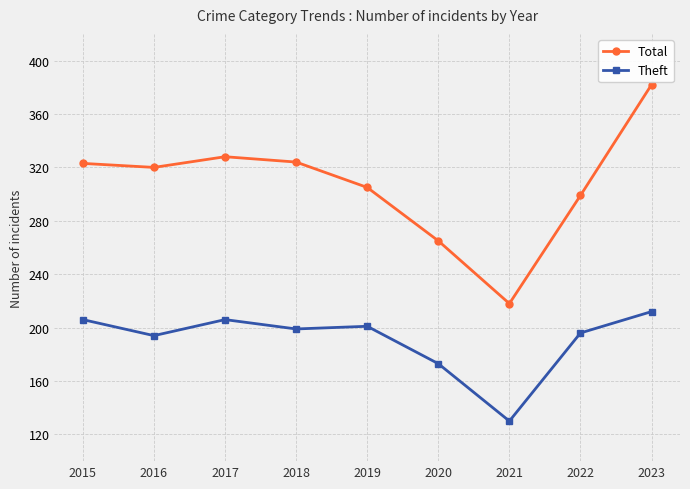

At which category is the sum across all series the highest?

2023